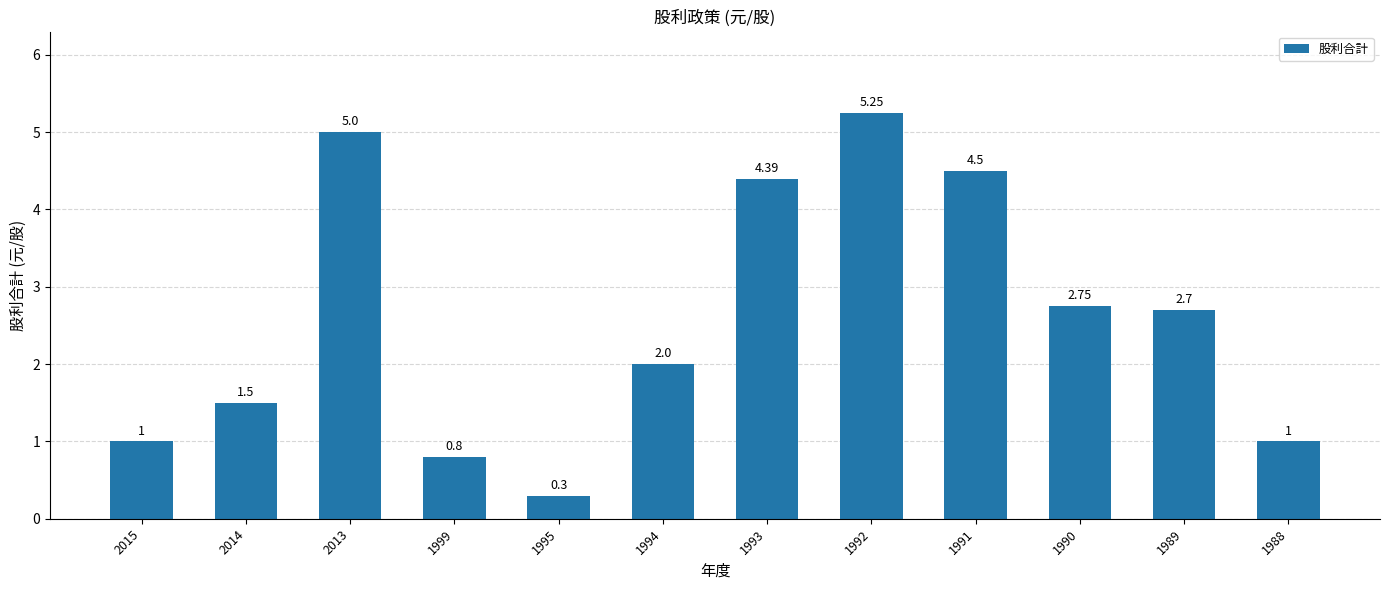

Approximately how many times larger is the value at 2013 compared to 1989?

1.9